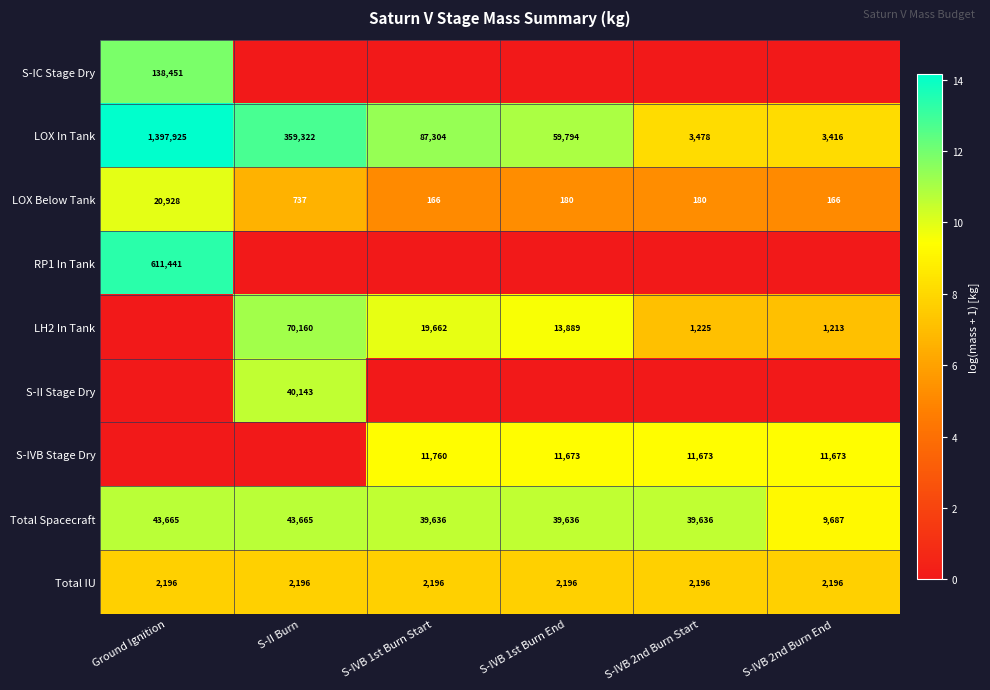

At how many categories does at least one series exceed 6?

6